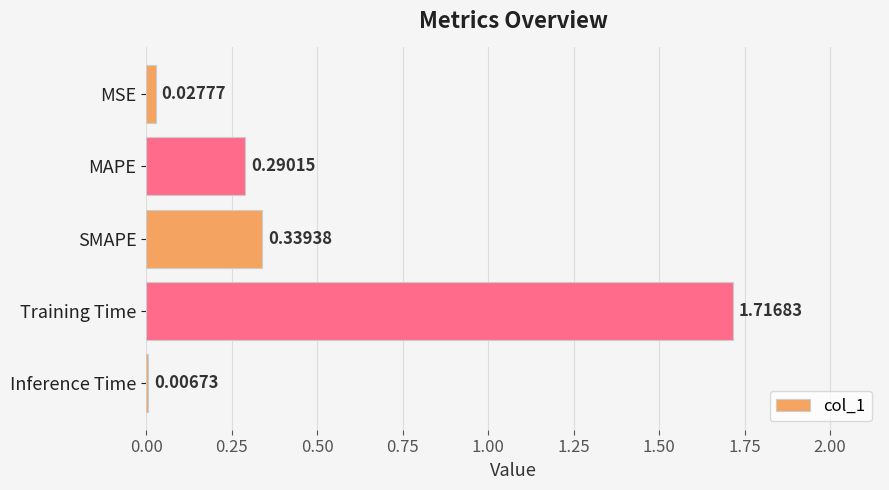

List the labels in order of value, largest first.

Training Time, SMAPE, MAPE, MSE, Inference Time